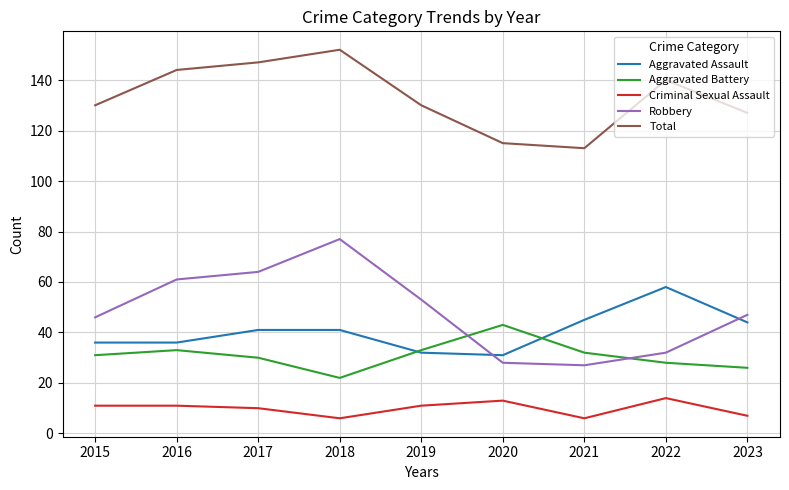

True or false: Total and Aggravated Assault intersect in this chart.

False